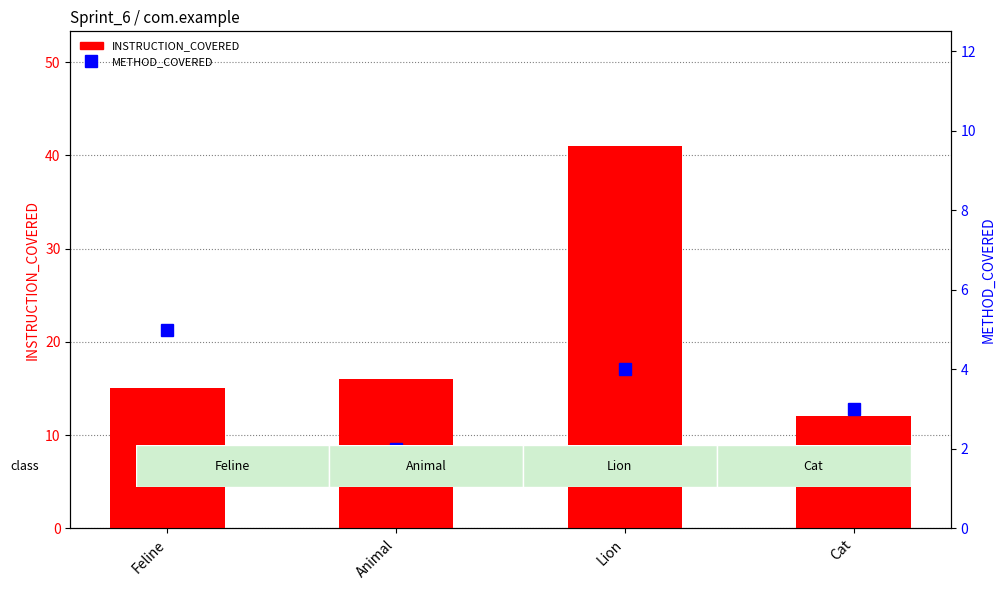

What is the smallest value displayed?

2